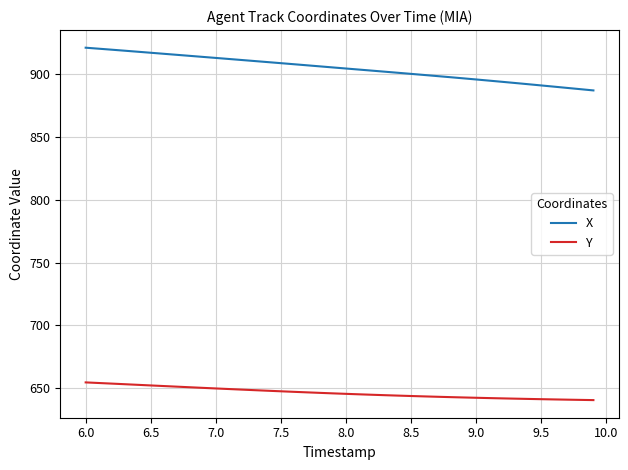

True or false: Y and X cross at least once.

False